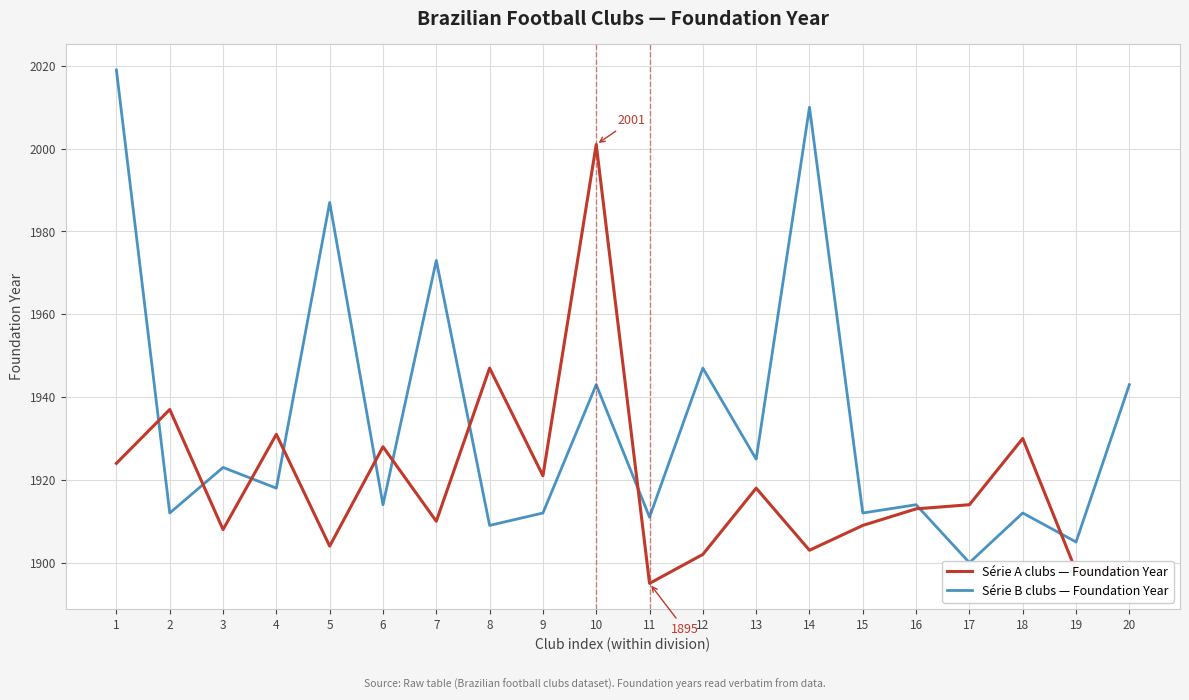

Which category has the lowest value in the Série A clubs — Foundation Year series?

11